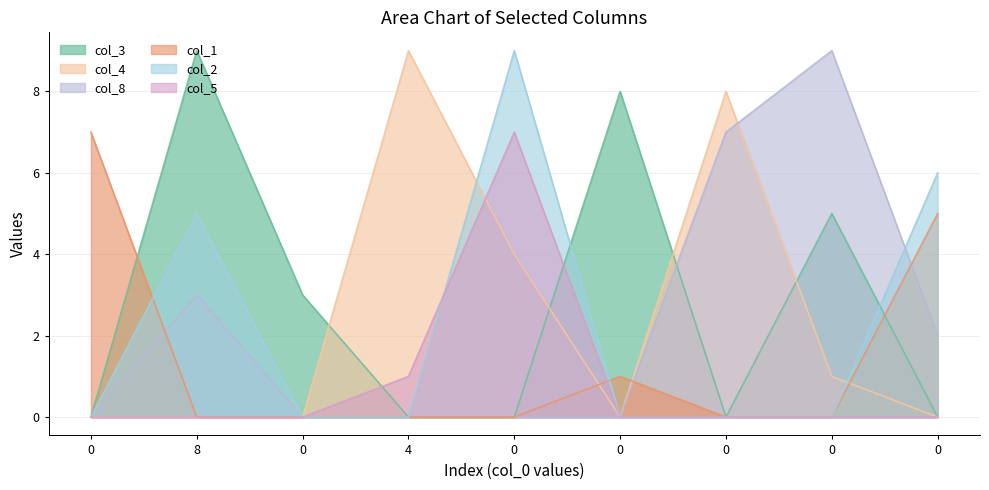

How many data points does each series have?

9